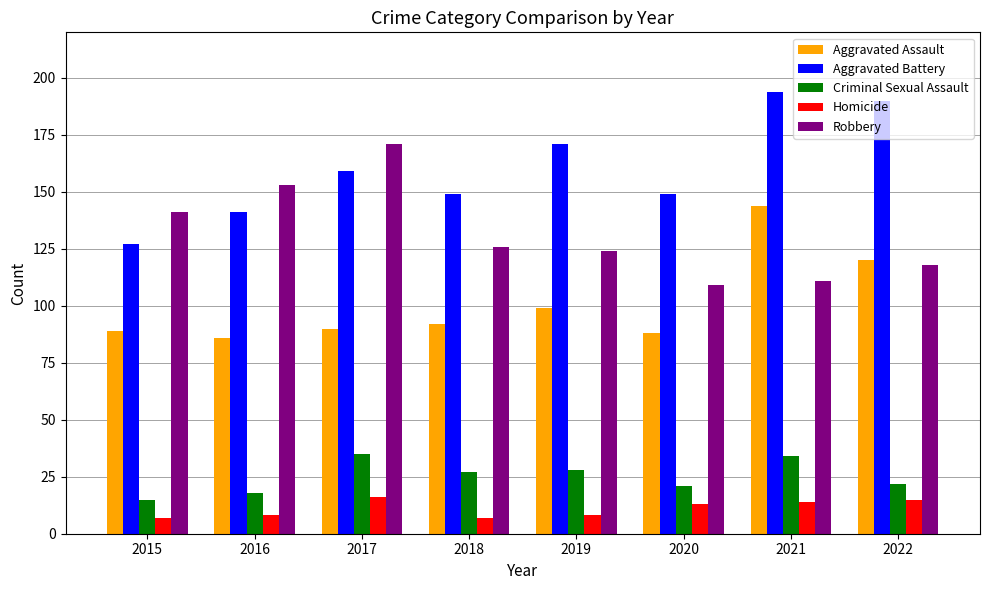

What is the maximum value for Aggravated Battery?

194